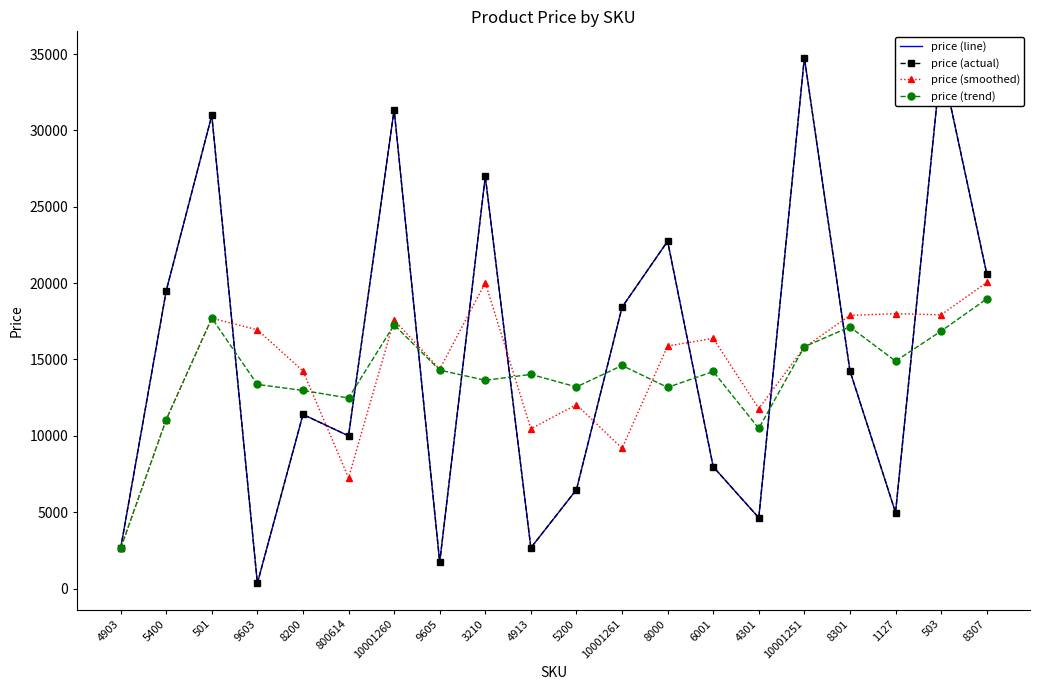

Is this an area chart (filled region under the line)?

No